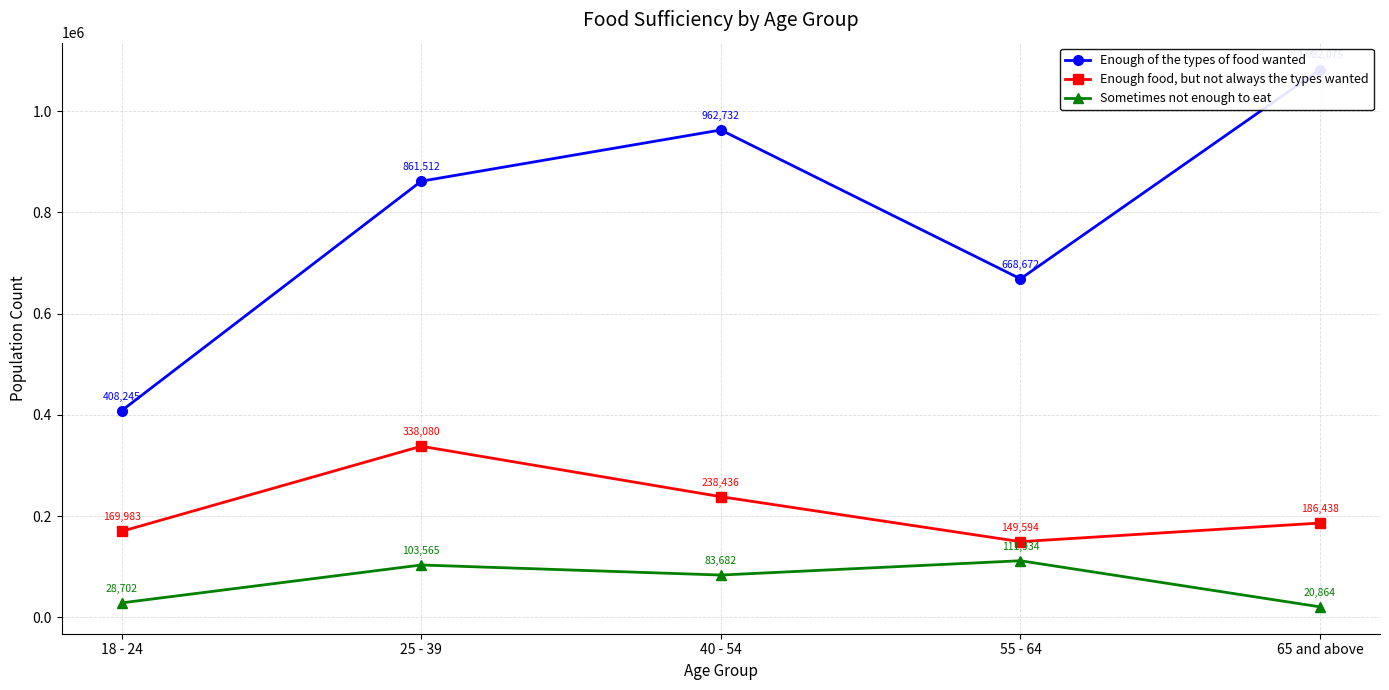

What is the value of the Enough of the types of food wanted point at the 4th from the left?

668672